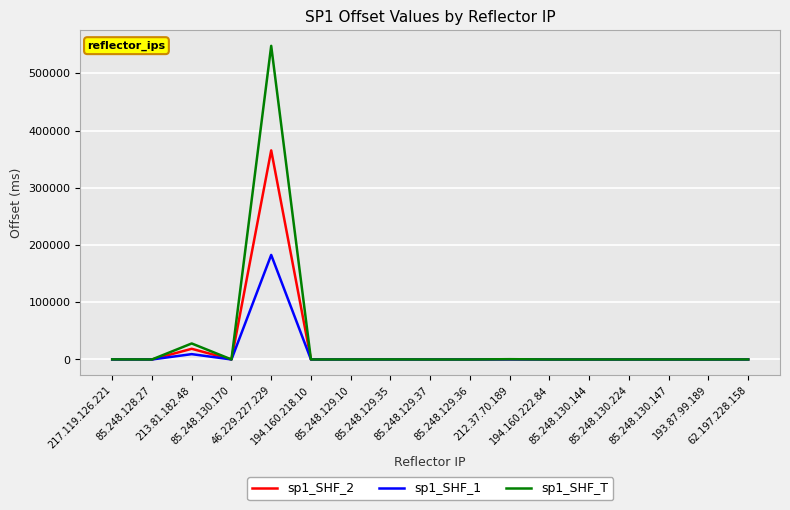

How many series are shown in this chart?

3